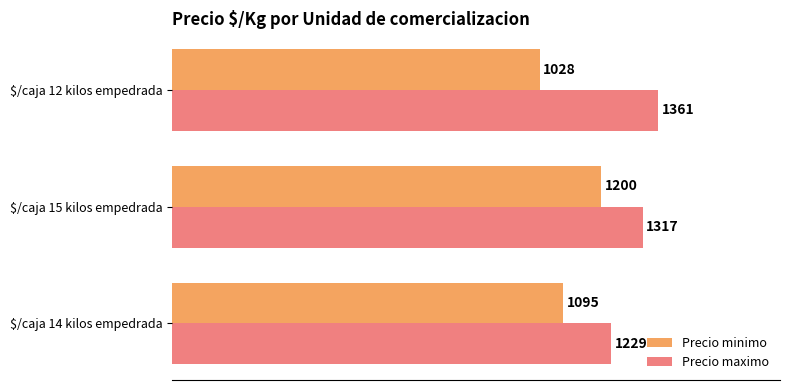

Which category has the highest value across all series?

$/caja 12 kilos empedrada